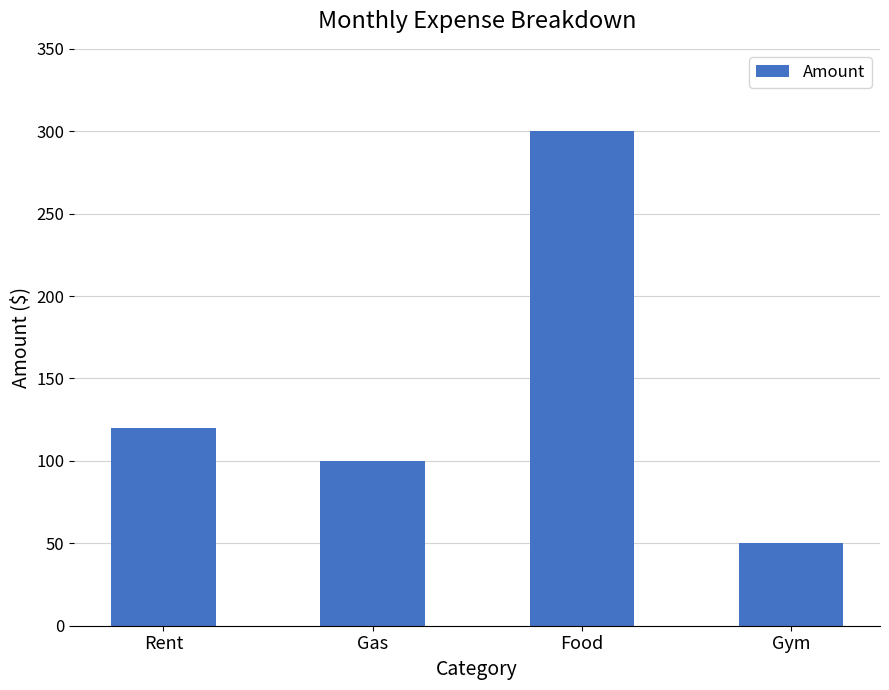

What is the label of the 1st bar from the right?

Gym